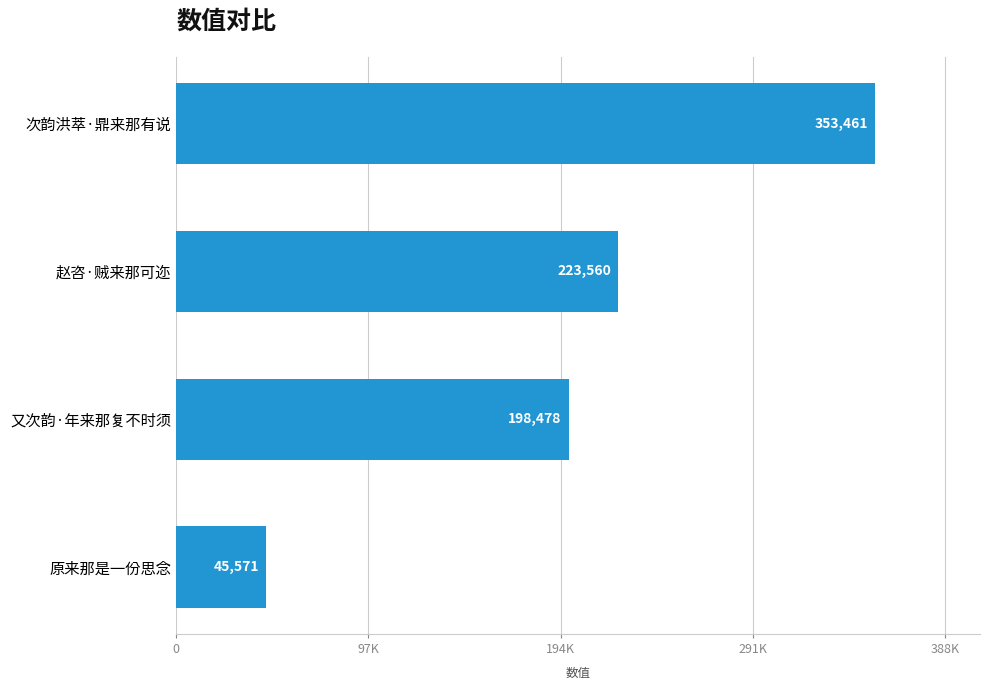

Does the chart contain stacked bars?

No